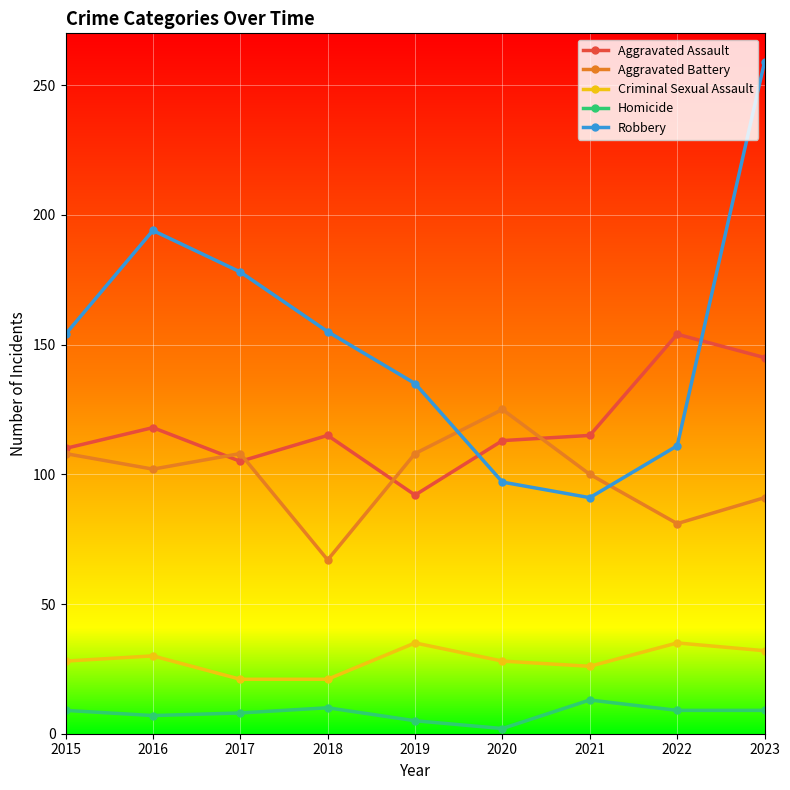

What is the spread (max minus min) of values at 2020?

123